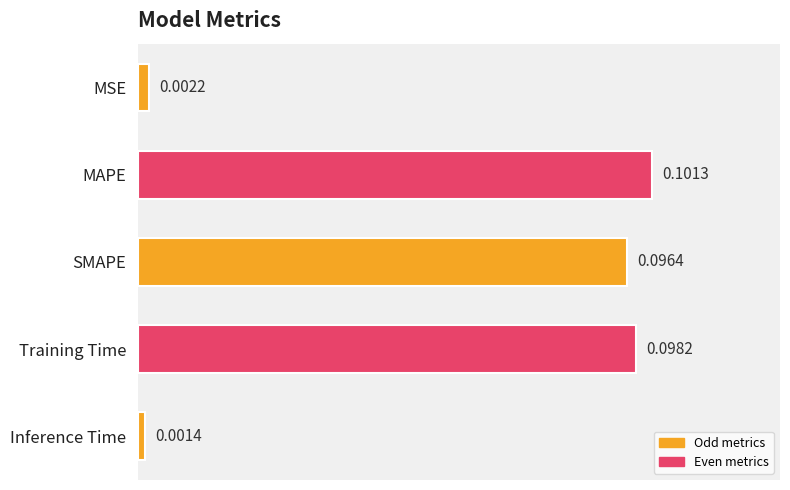

List the labels in order of value, largest first.

MAPE, Training Time, SMAPE, MSE, Inference Time